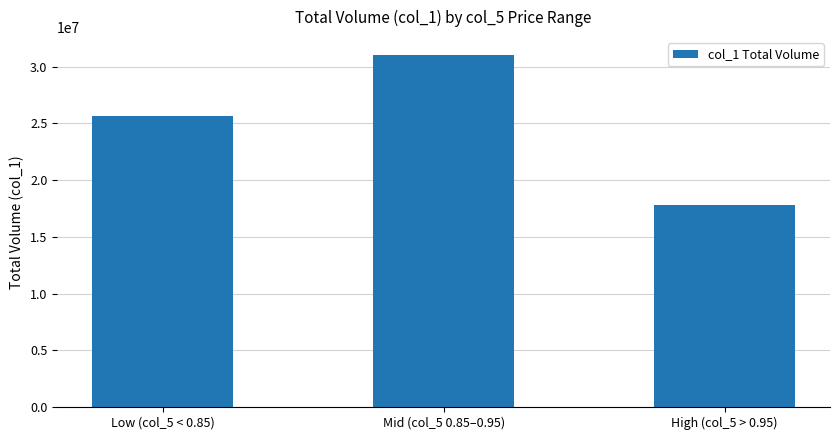

True or false: the data shows 17838000 at High (col_5 > 0.95).

True